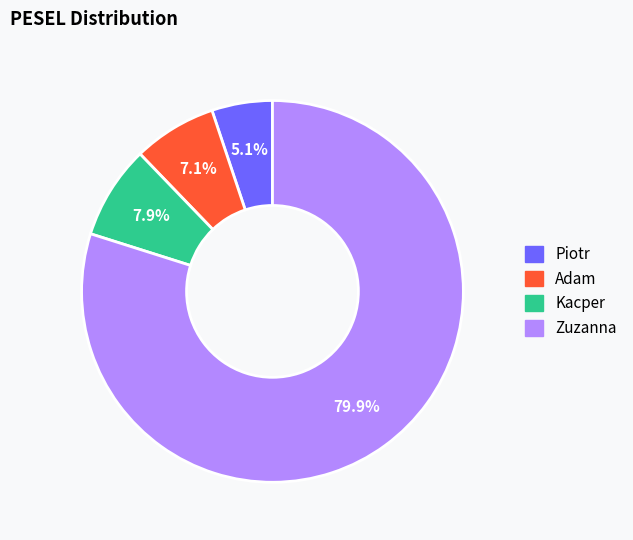

What is the majority slice?

Zuzanna